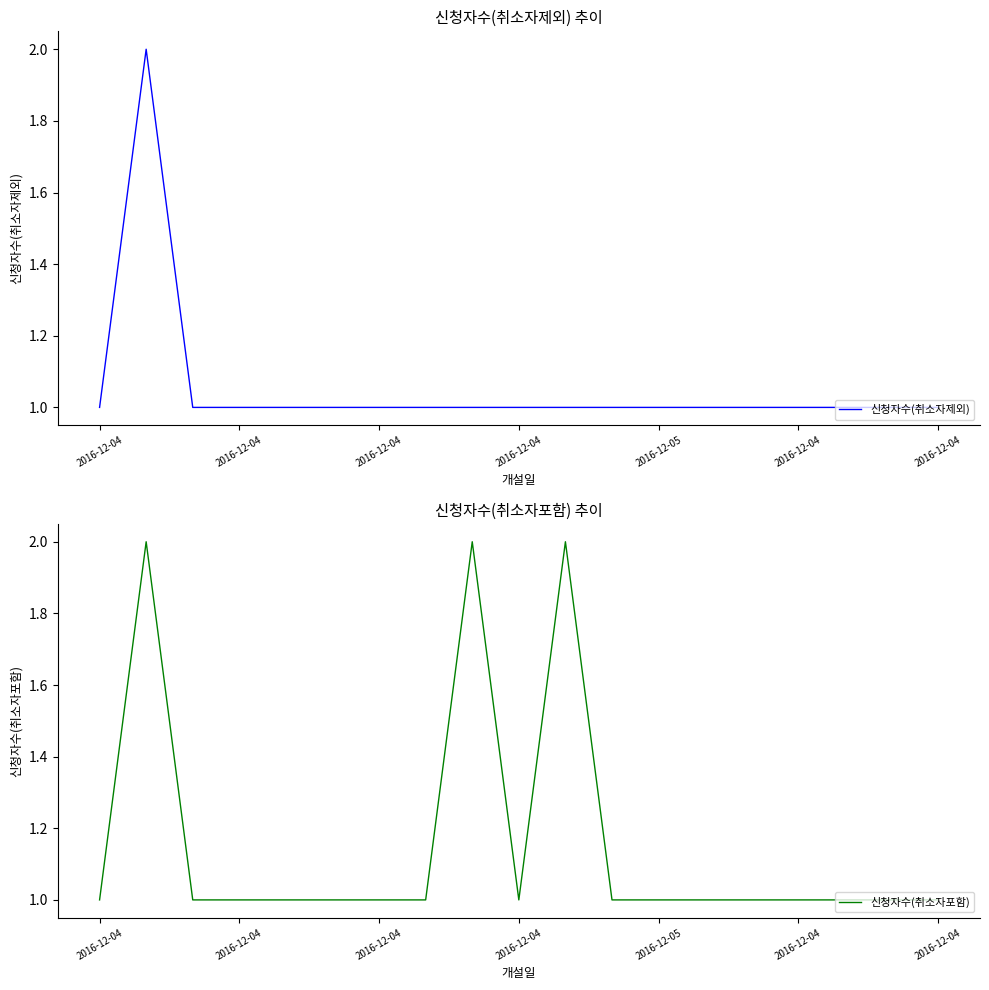

List the series in order of their peak value, lowest first.

신청자수(취소자제외), 신청자수(취소자포함)